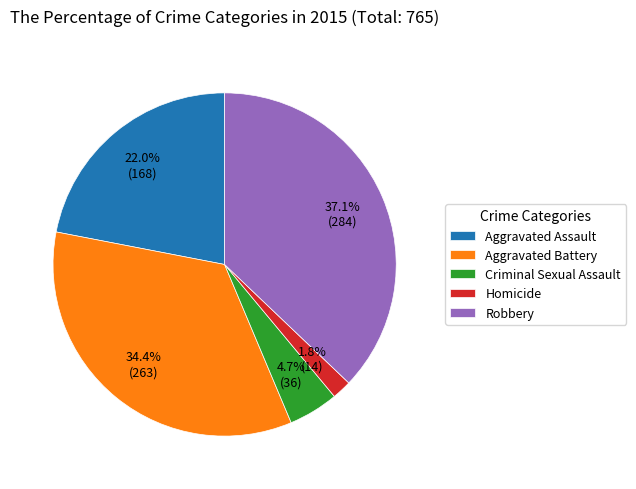

Rank the categories by value from highest to lowest.

Robbery, Aggravated Battery, Aggravated Assault, Criminal Sexual Assault, Homicide